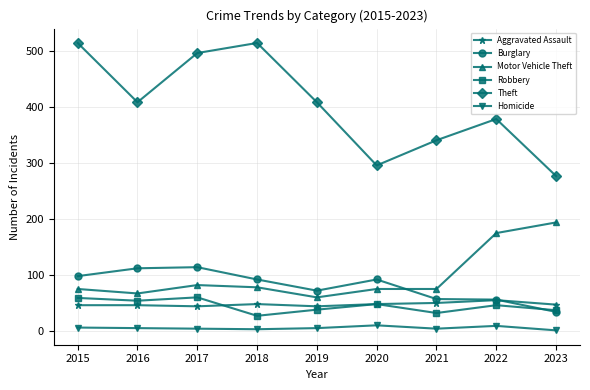

How many series are shown in this chart?

6